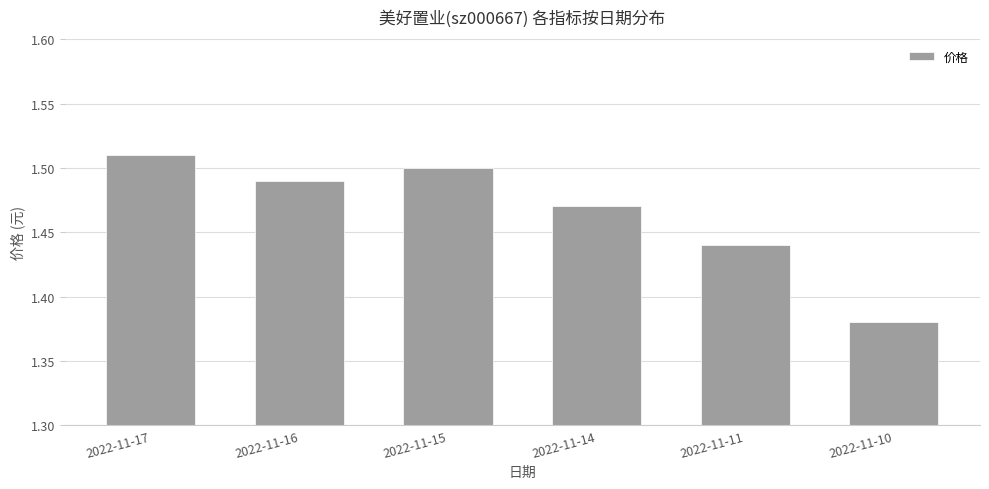

Between 2022-11-14 and 2022-11-11, which is larger?

2022-11-14